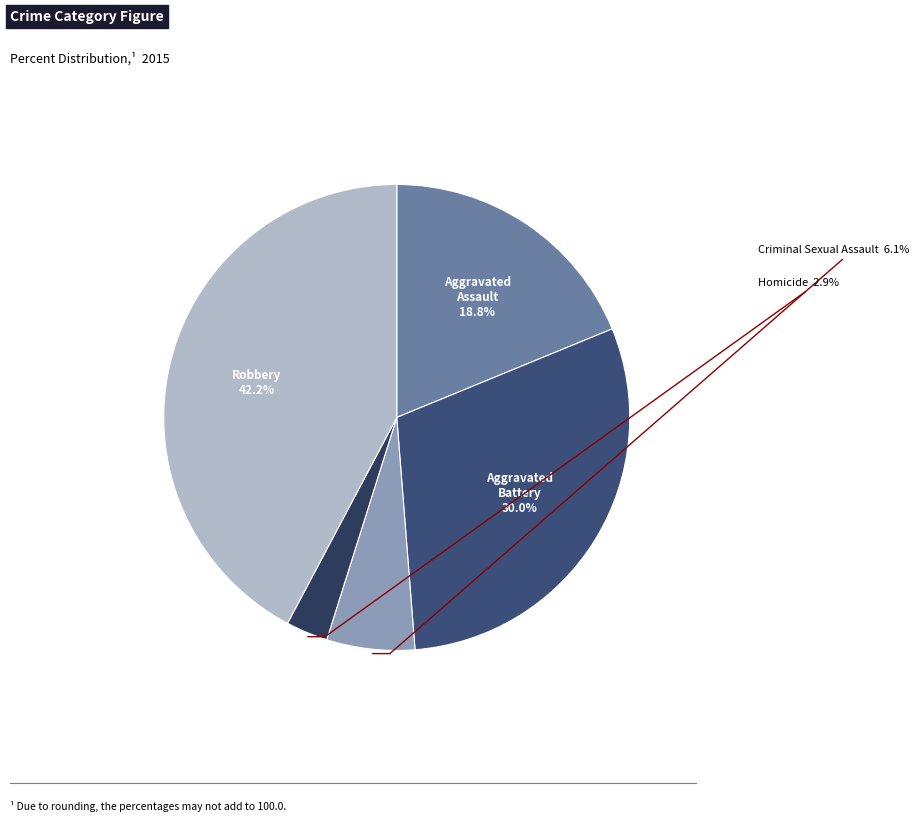

To the nearest percent, what is the difference between the largest and smallest slice percentages?

39%